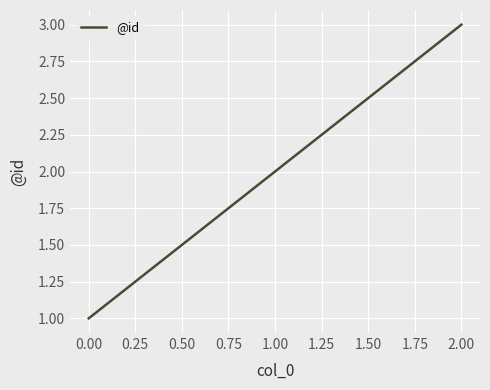

Which label corresponds to the smallest value in the chart?

0.00